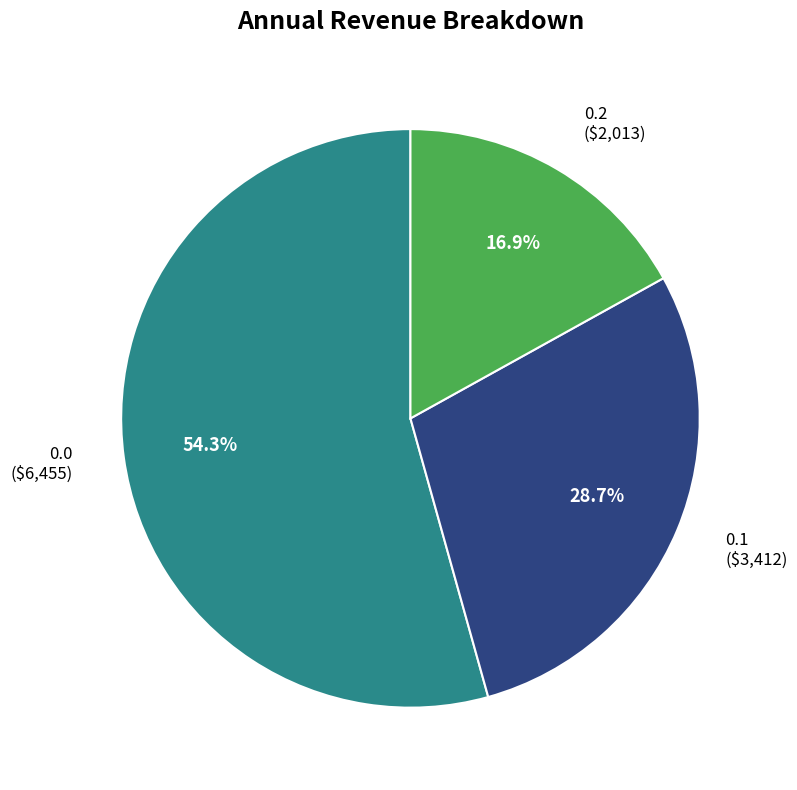

Does any single category account for the majority?

Yes